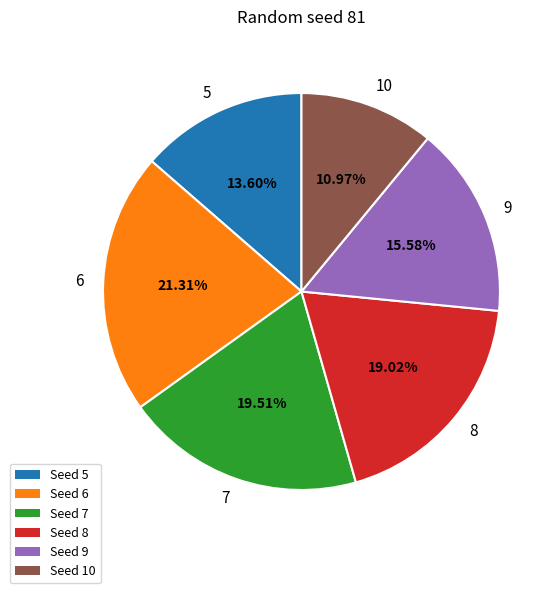

Is it true that 9 is 16% of the pie?

True